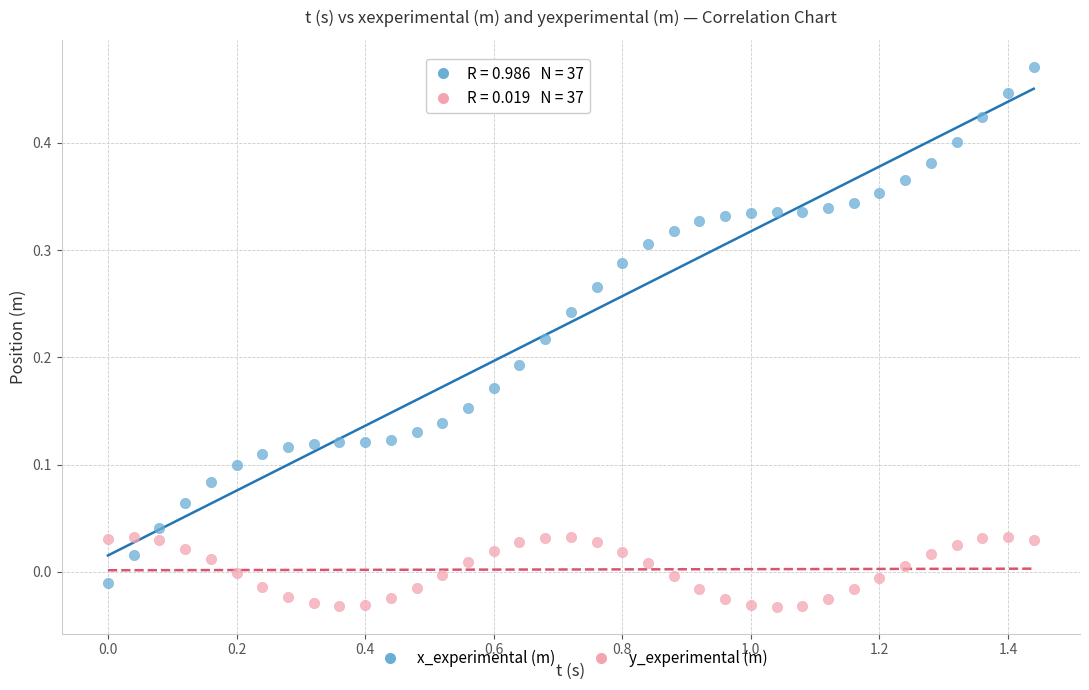

Which series has the largest Y range (max minus min)?

x_experimental (m)